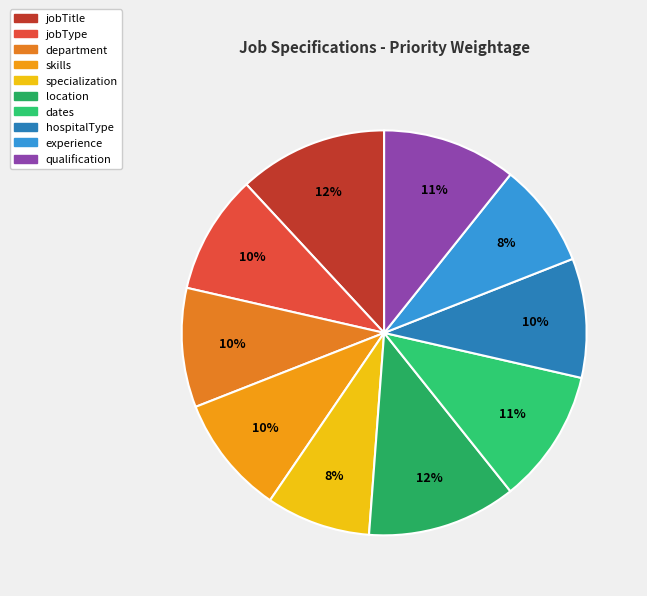

Rank the categories by value from highest to lowest.

jobTitle, location, dates, qualification, jobType, department, skills, hospitalType, specialization, experience